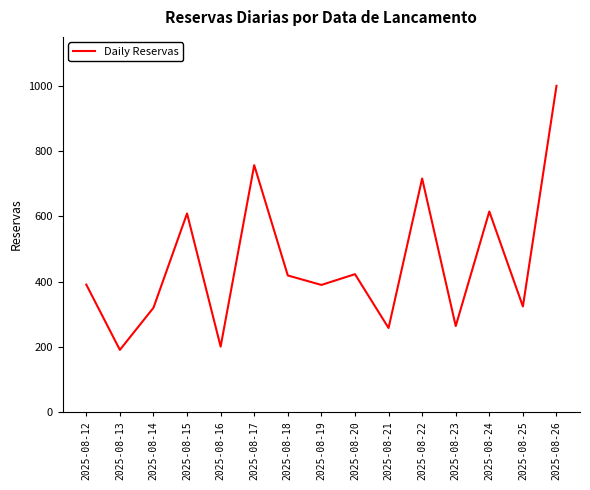

What is the greatest value displayed?

1000